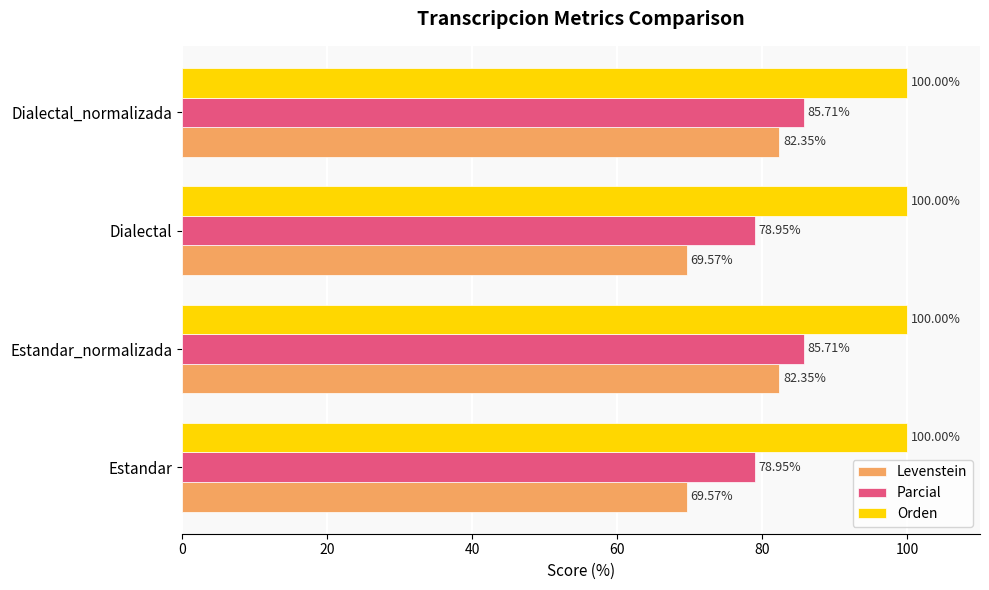

At Dialectal_normalizada, list the series in order from smallest to largest.

Levenstein, Parcial, Orden